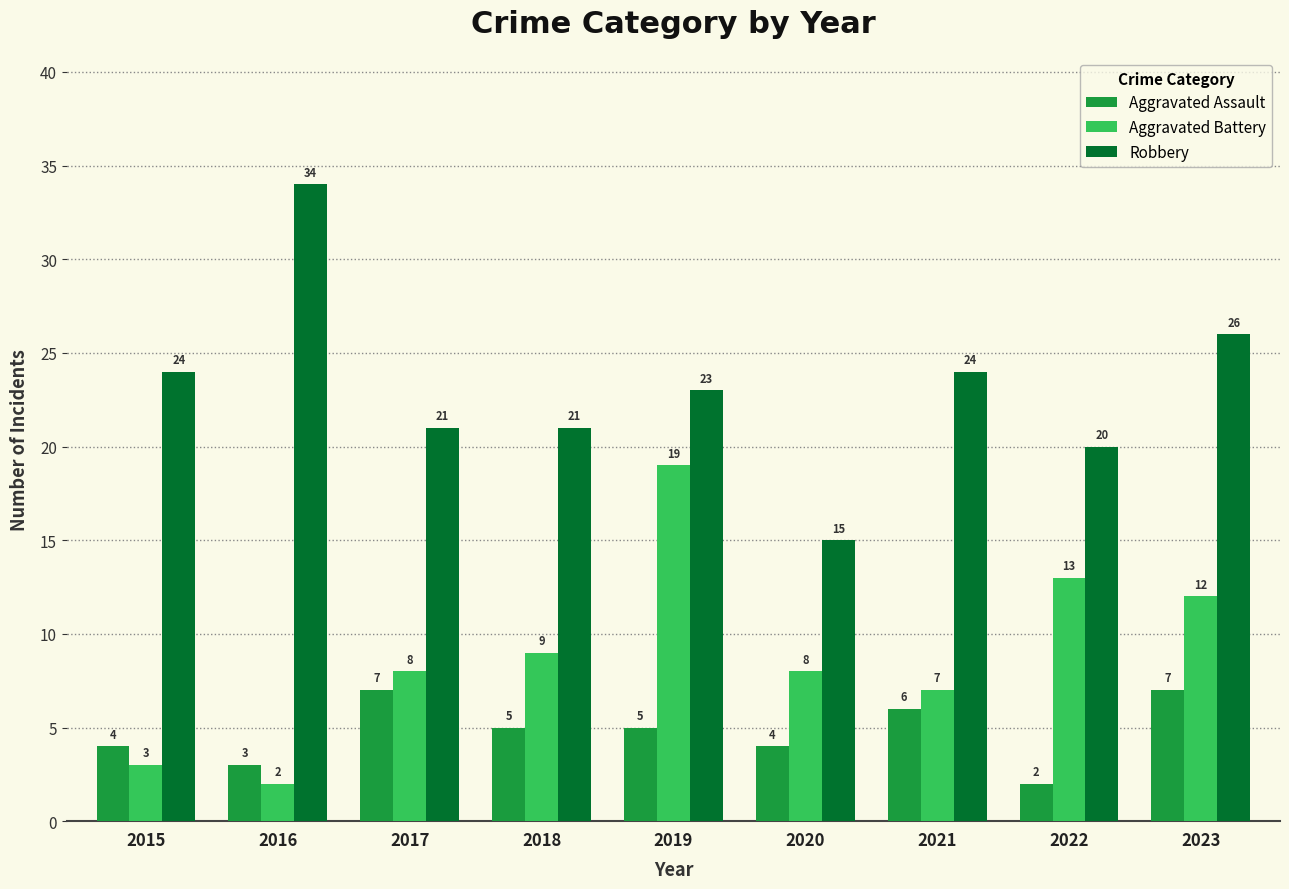

Which series has the largest total across all categories?

Robbery